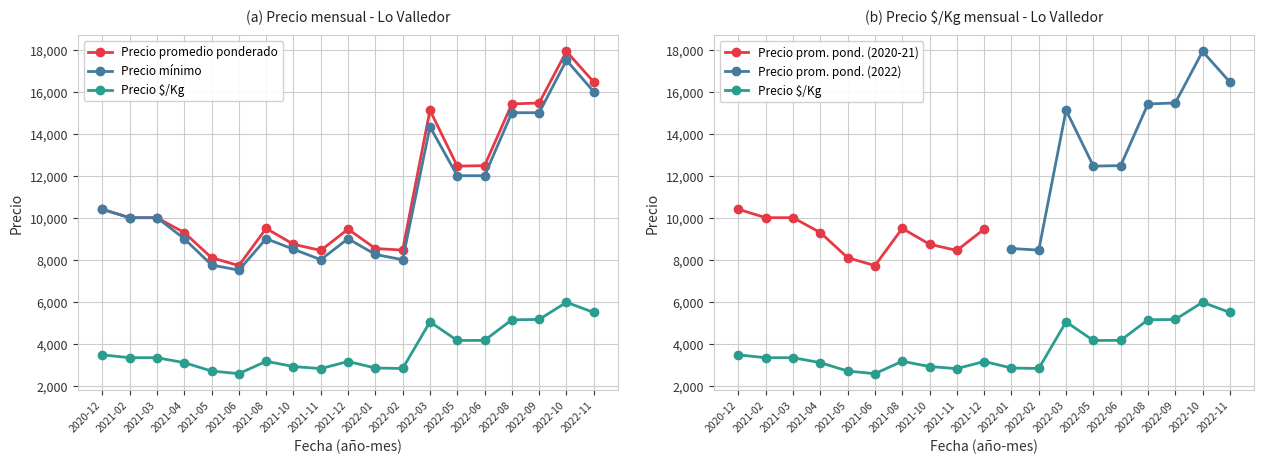

At how many categories does at least one series exceed 11742?

7